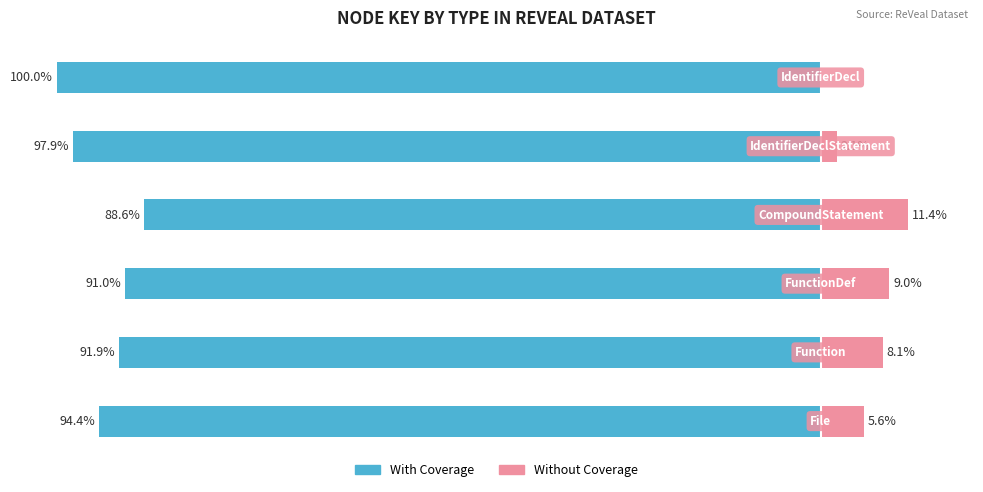

Reading right to left, extract all data points from this chart.

With Coverage: 5=-100.0	4=-97.9	3=-88.6	2=-91.0	1=-91.9	0=-94.4
Without Coverage: 5=0.0	4=2.1	3=11.4	2=9.0	1=8.1	0=5.6